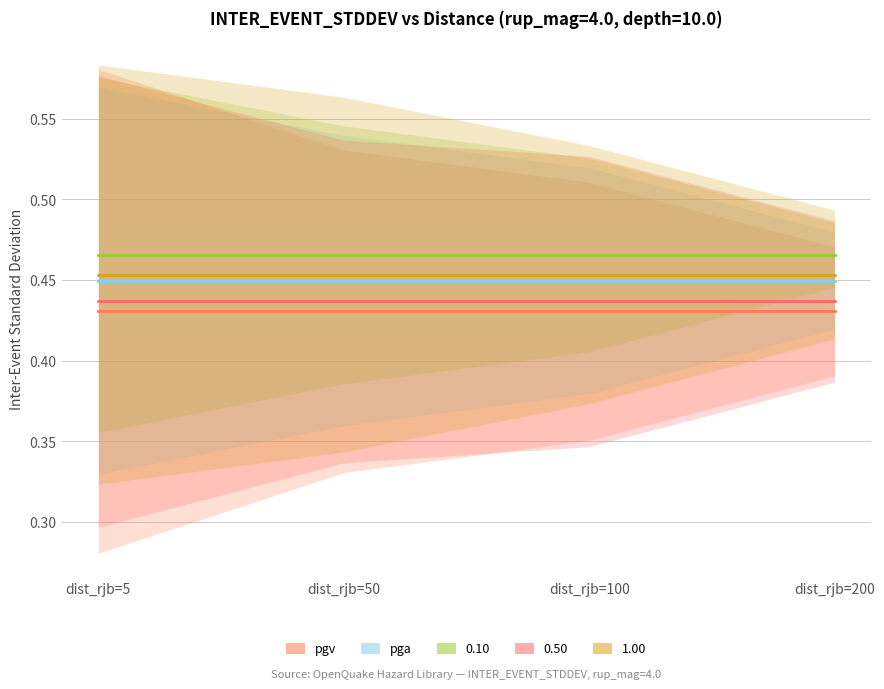

Is the value of pgv at dist_rjb=5 greater than the value of pga at dist_rjb=5?

No